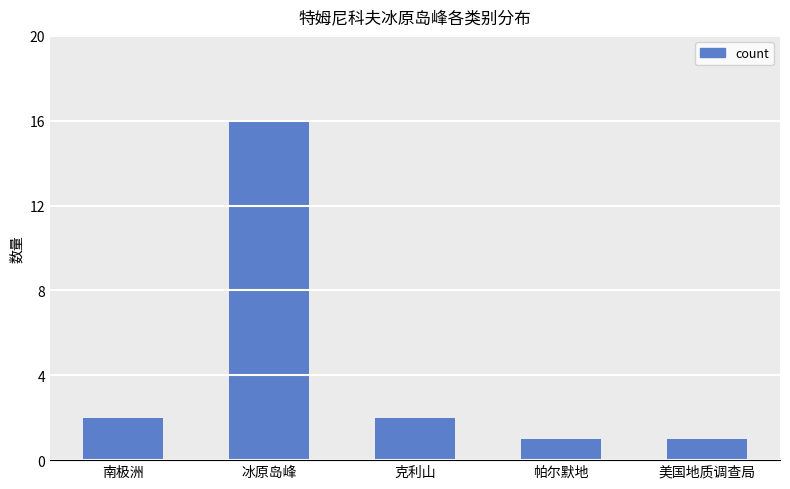

True or false: the data shows 1 at 帕尔默地.

True